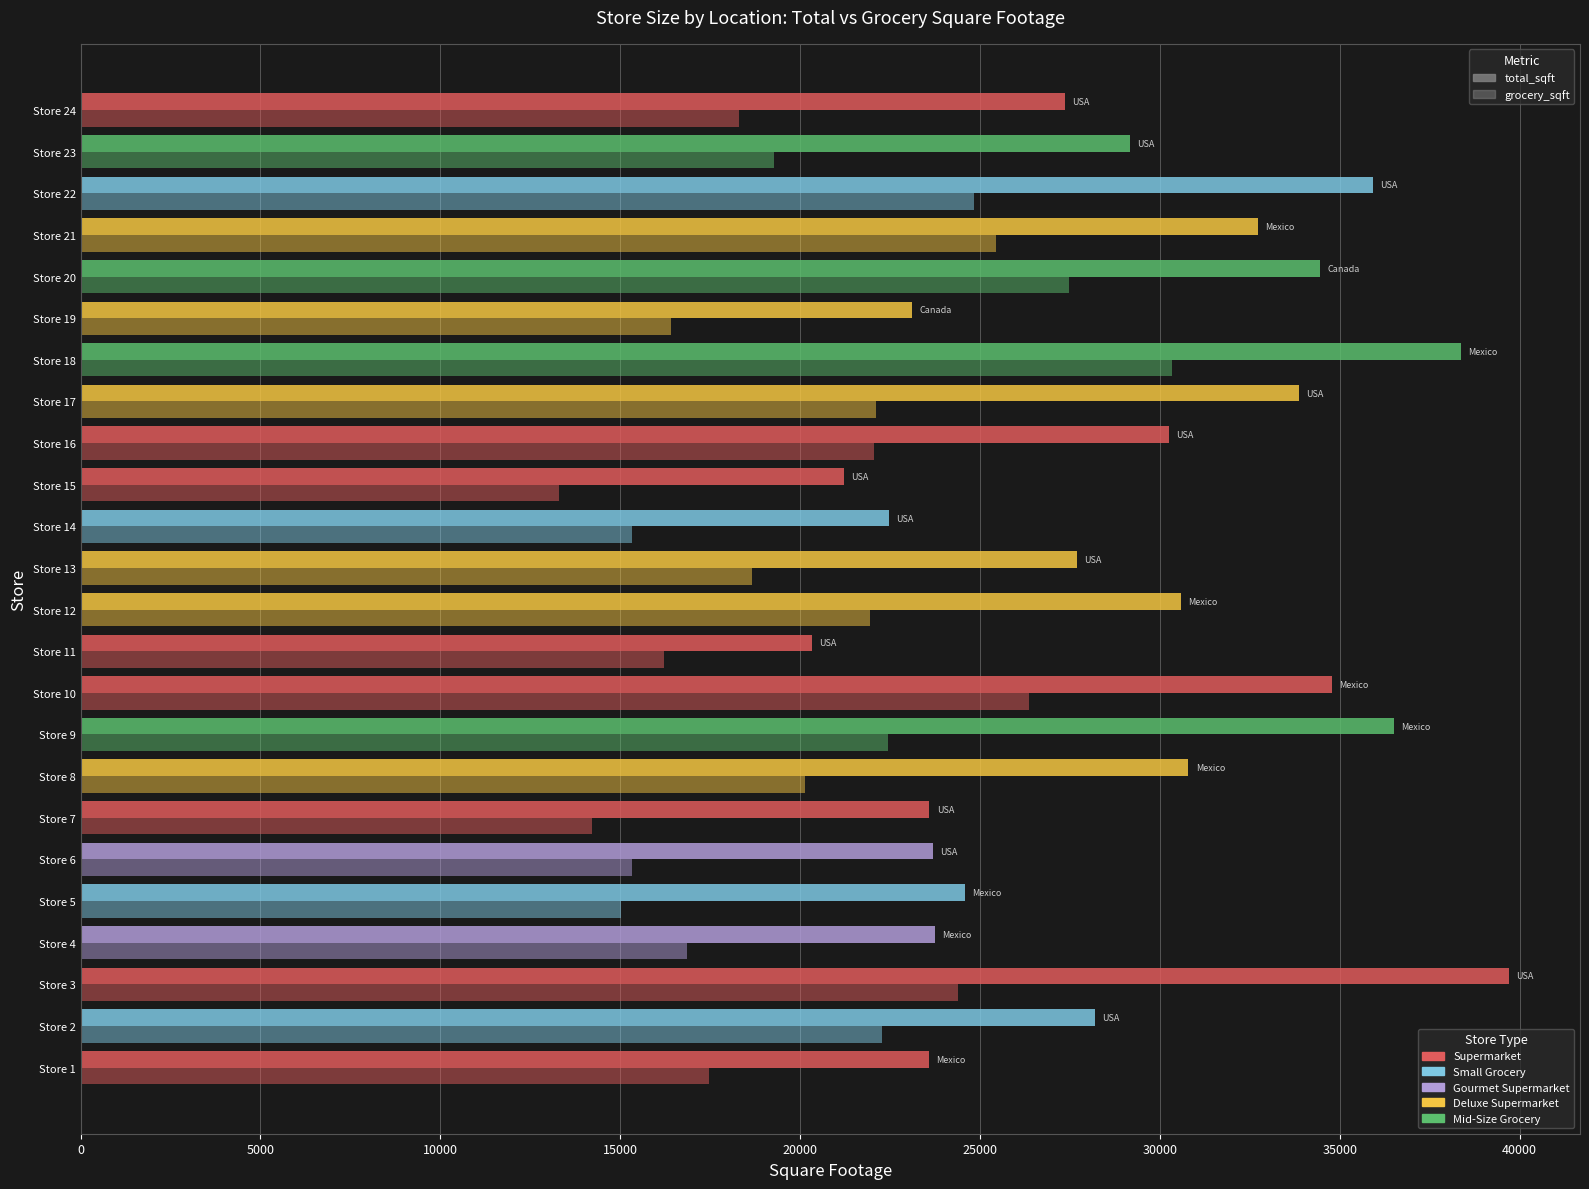

How many data points does each series have?

24